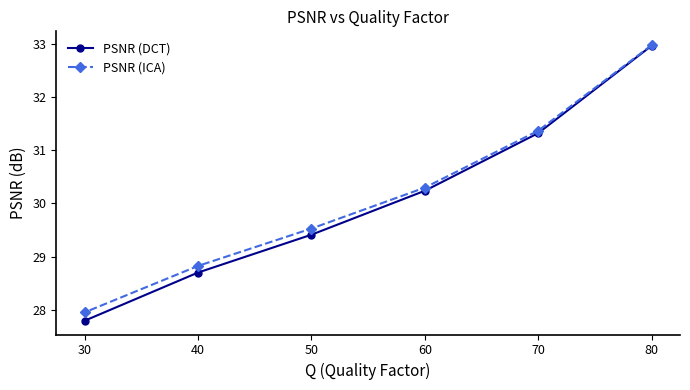

Which series has the widest spread of values?

PSNR (DCT)